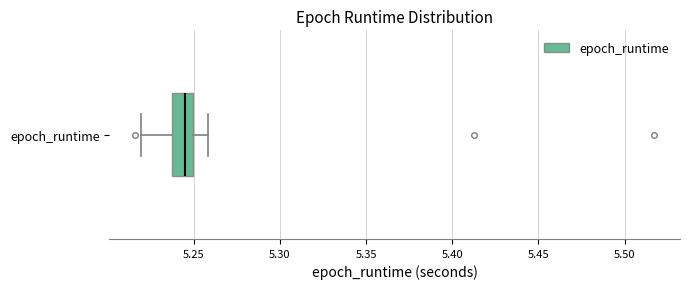

Where does the median line of the box for epoch_runtime sit on the x-axis? The values are not printed on the chart, so give them approximately, as read against the axis.

5.245